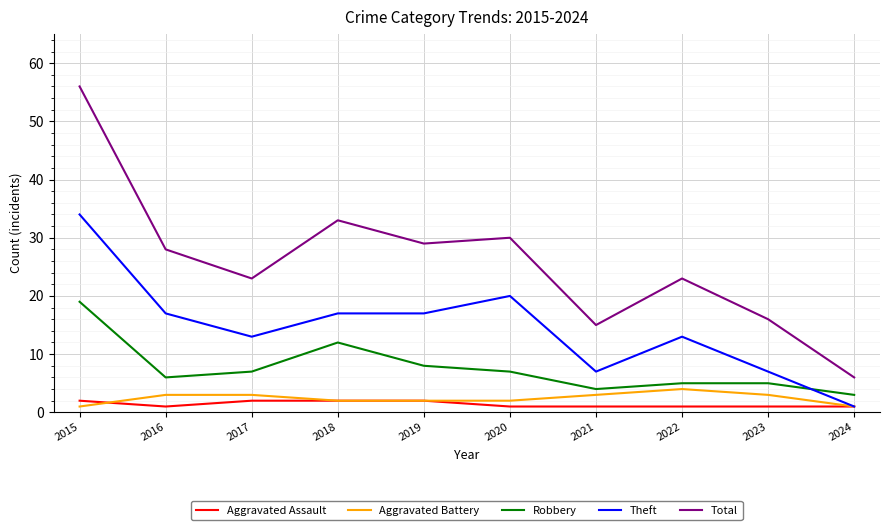

At how many categories does at least one series exceed 9?

9